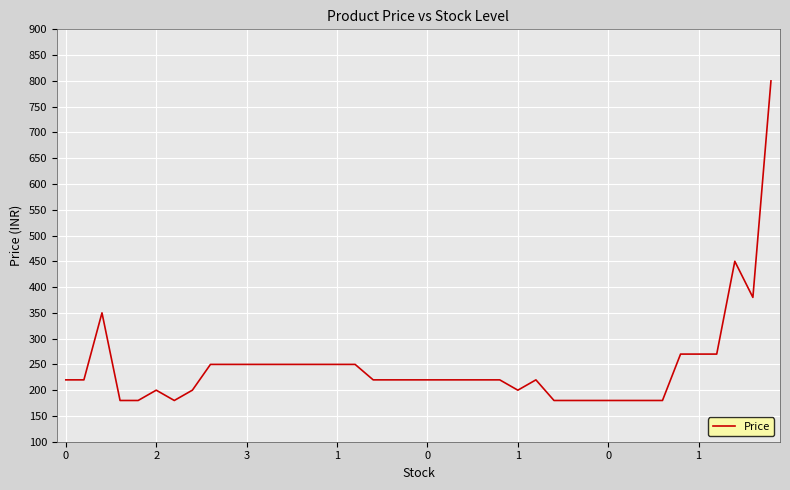

How many categories are shown in the chart?

40